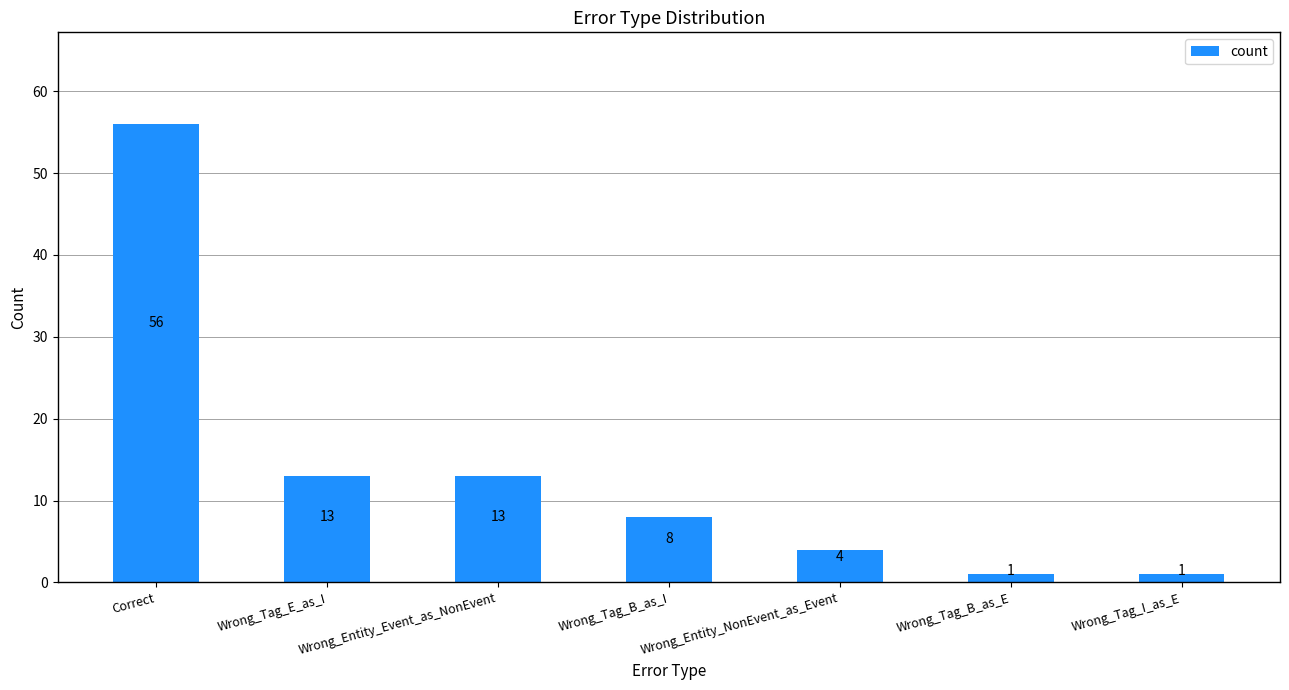

How many bars are there in total?

7